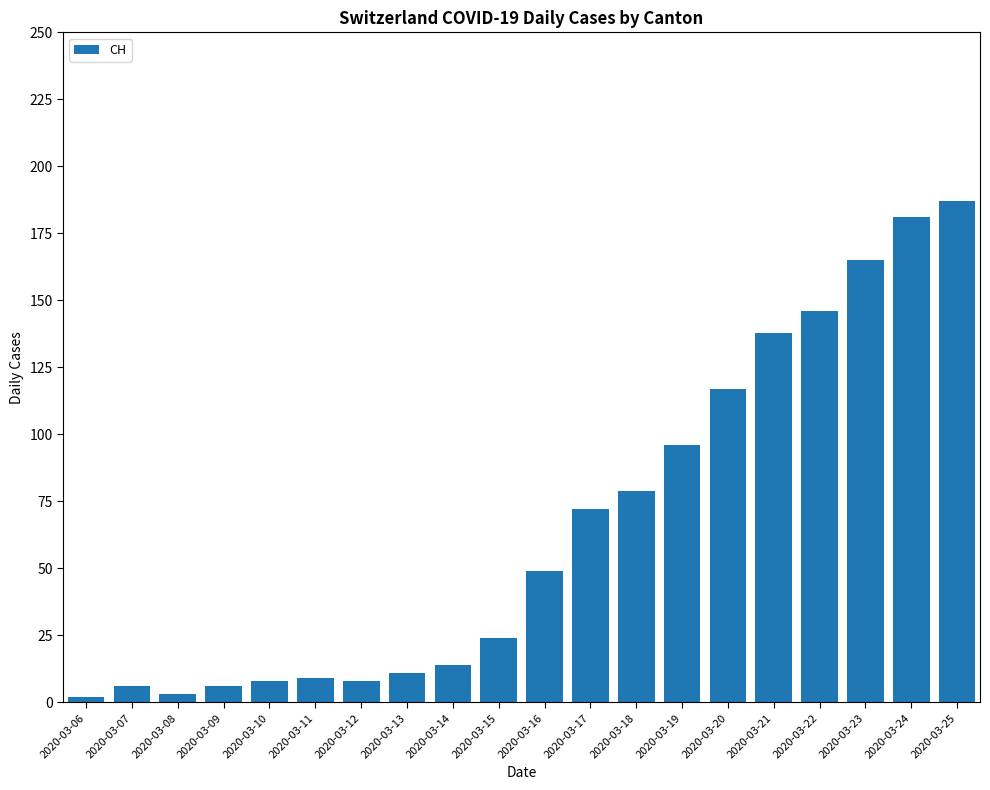

What is the value of the 12th bar from the left?

72